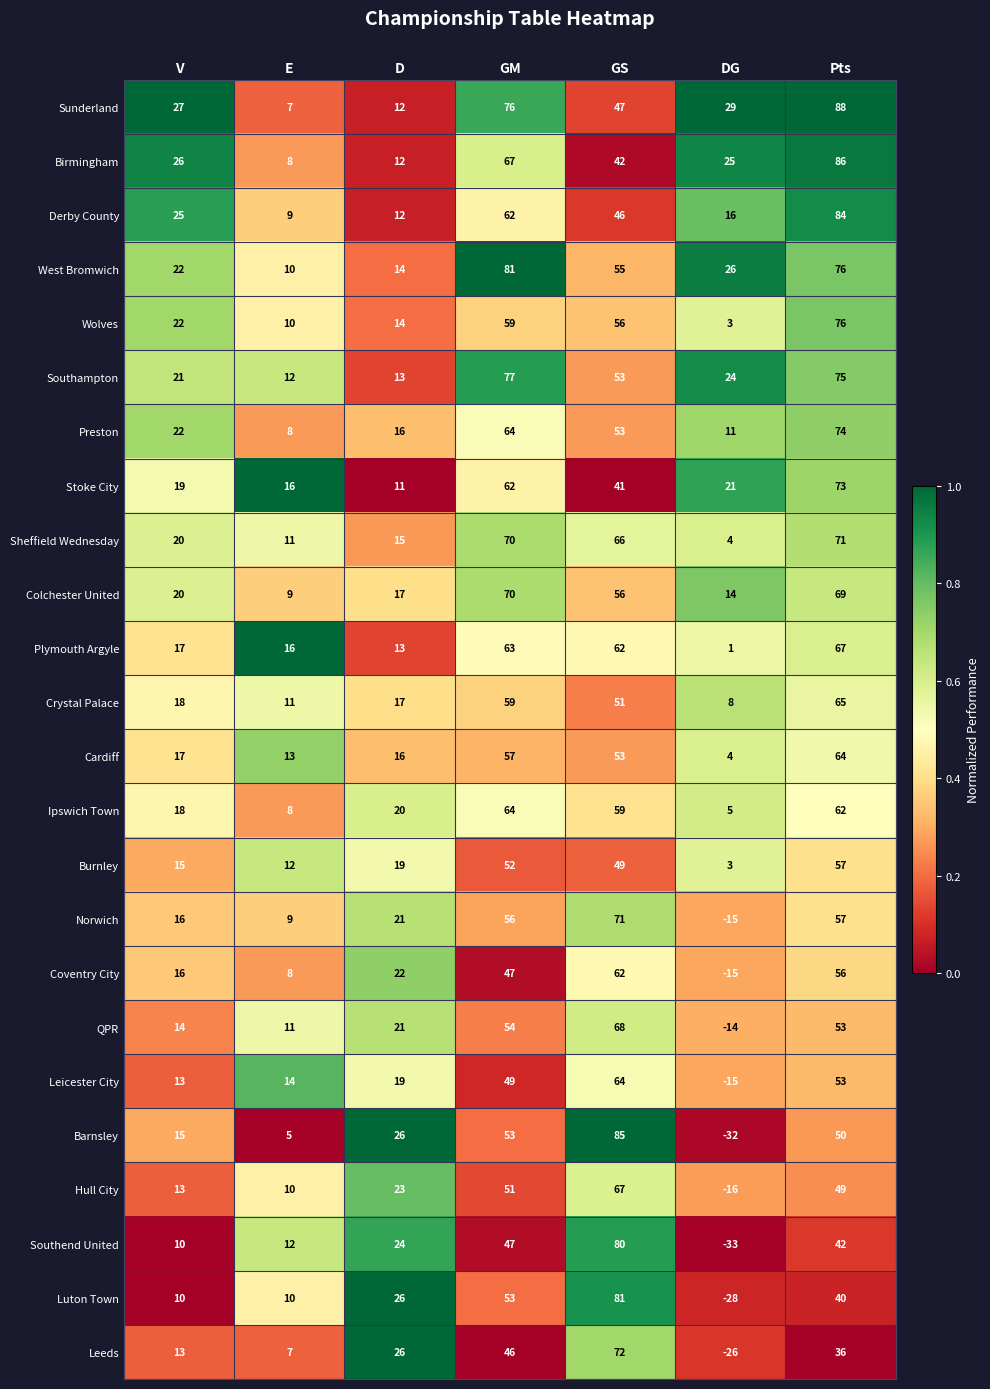

At which label does Birmingham reach its peak?

Pts